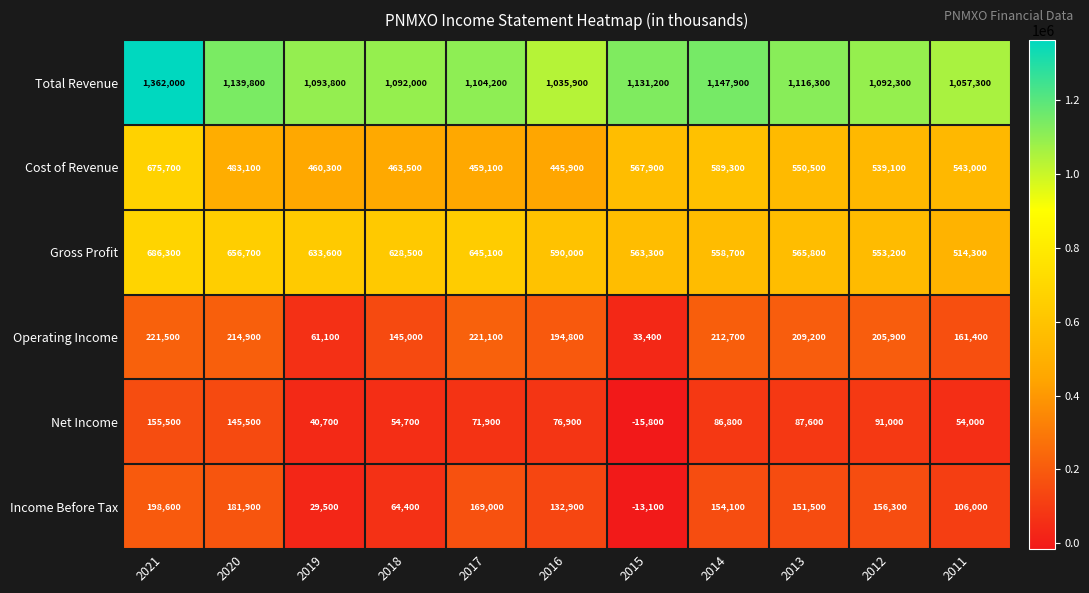

What is the difference between the maximum and second lowest values in the Operating Income series?

160400